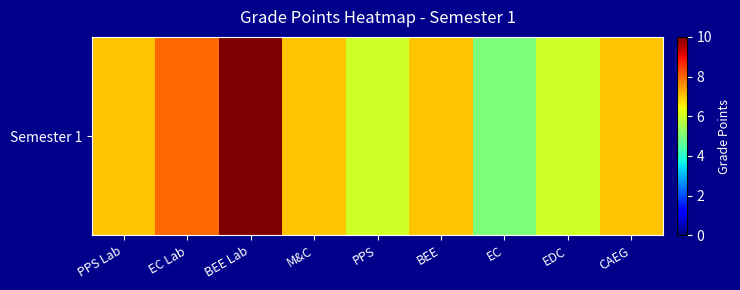

Rank the categories by value from highest to lowest.

BEE Lab, EC Lab, PPS Lab, M&C, BEE, CAEG, PPS, EDC, EC